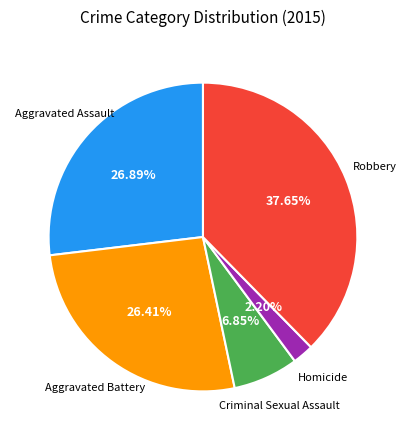

Is there a majority slice in this chart?

No